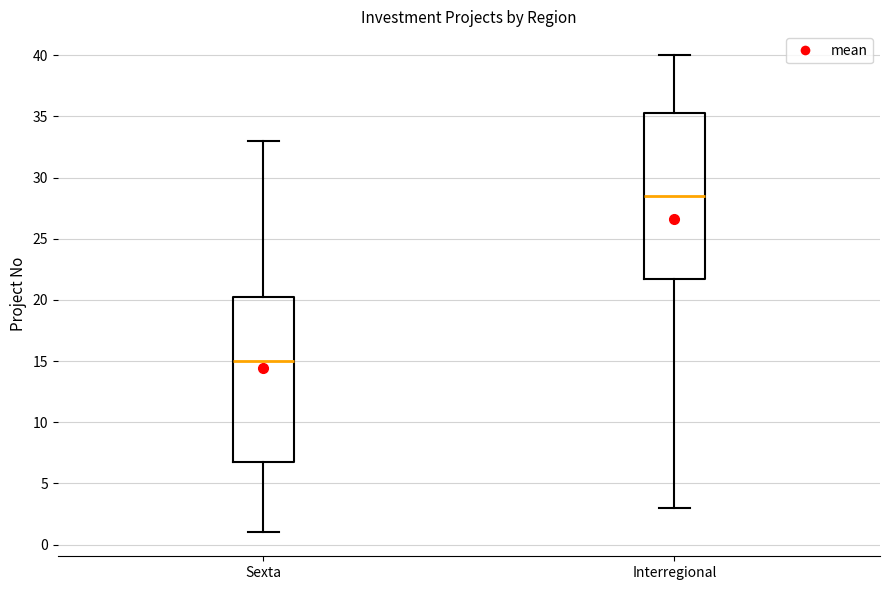

Reading left to right, transcribe this box plot: for each box, give where its median line is, the range the box spans, and where its two whiskers end, as read against the y-axis. The values are not printed on the chart, so give them approximately, as read against the axis.

Sexta: median 15.0, box 7.0 to 20.5, whiskers 1.0 to 33.0
Interregional: median 28.5, box 22.0 to 35.5, whiskers 3.0 to 40.0